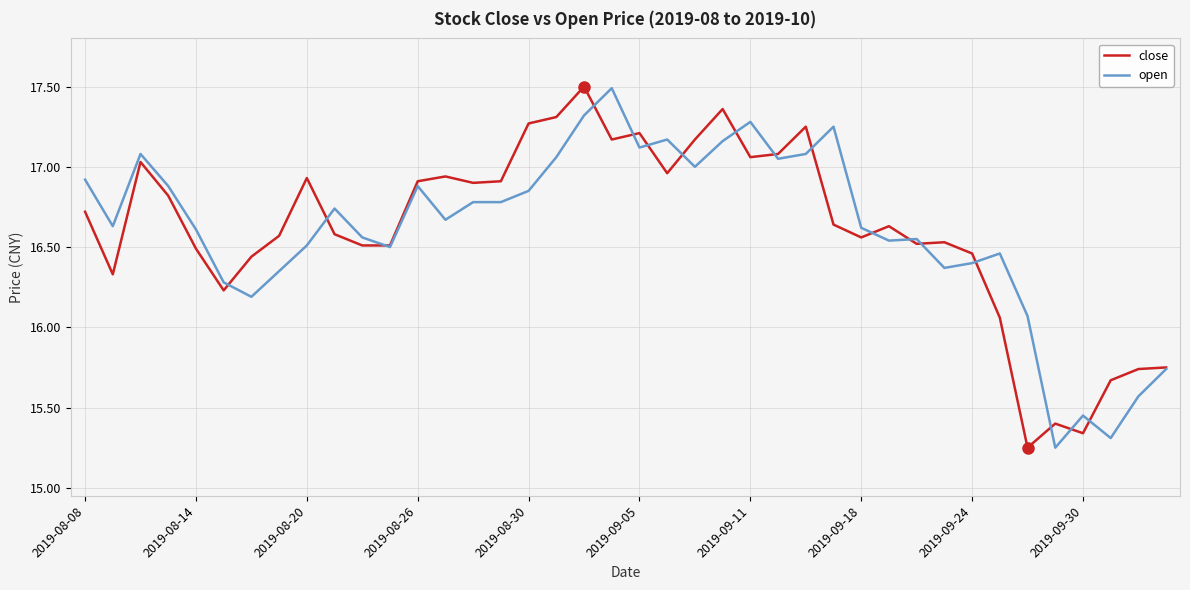

What is the maximum value shown in the chart?

17.5